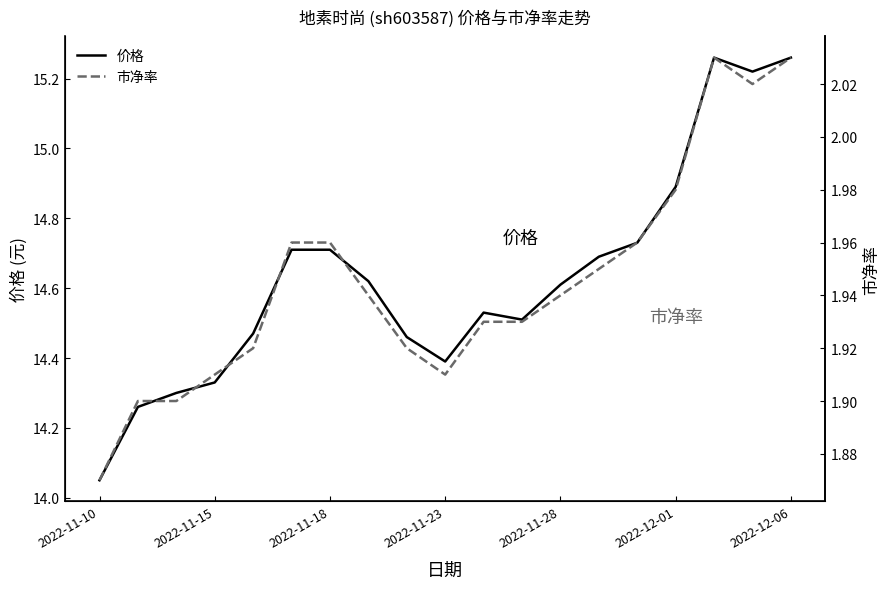

Which label corresponds to the smallest value in the chart?

2022-11-10